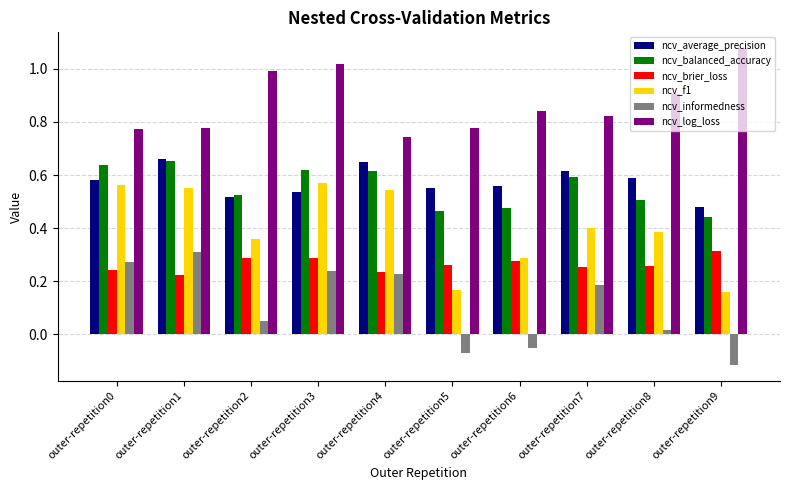

At how many categories does at least one series exceed 0?

10